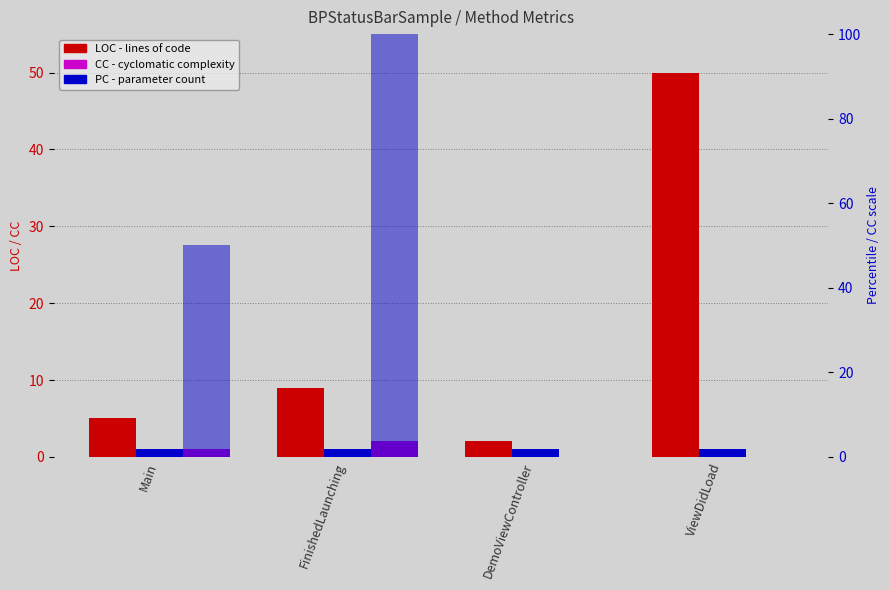

What is the total value across all series at ViewDidLoad?

51